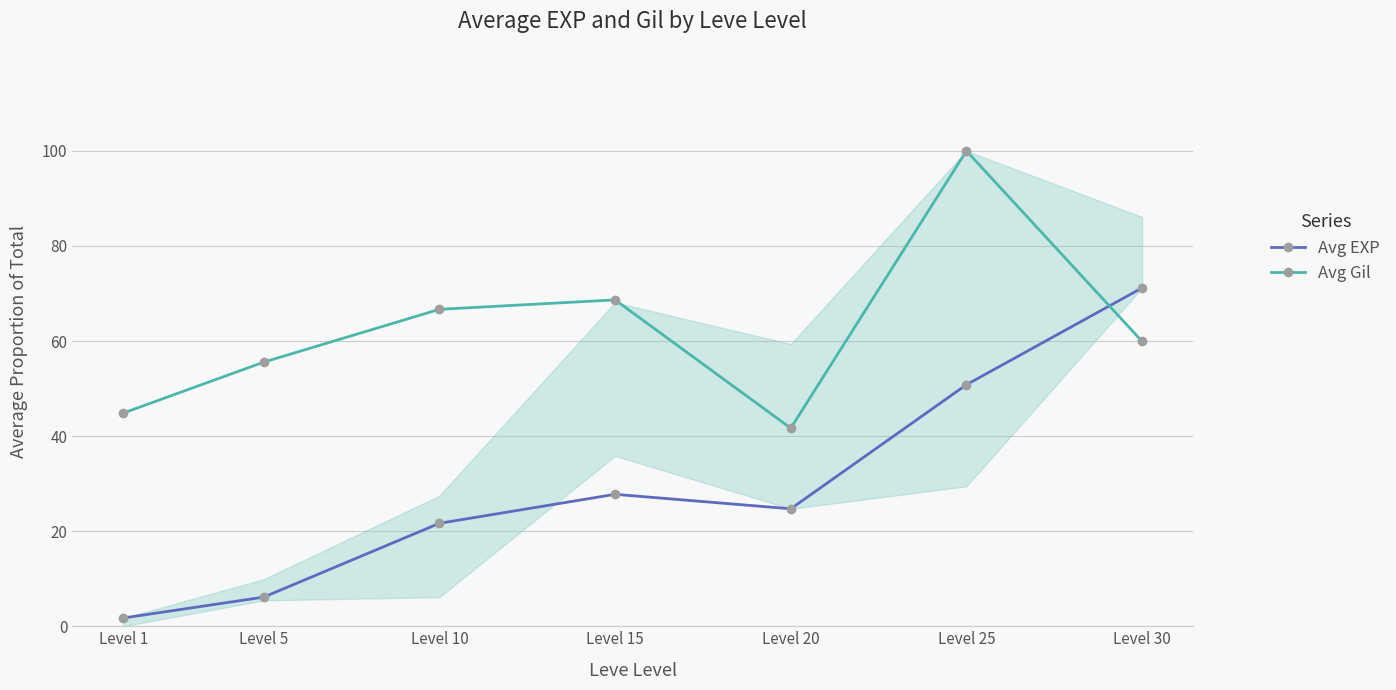

How many lines are shown in the chart?

2